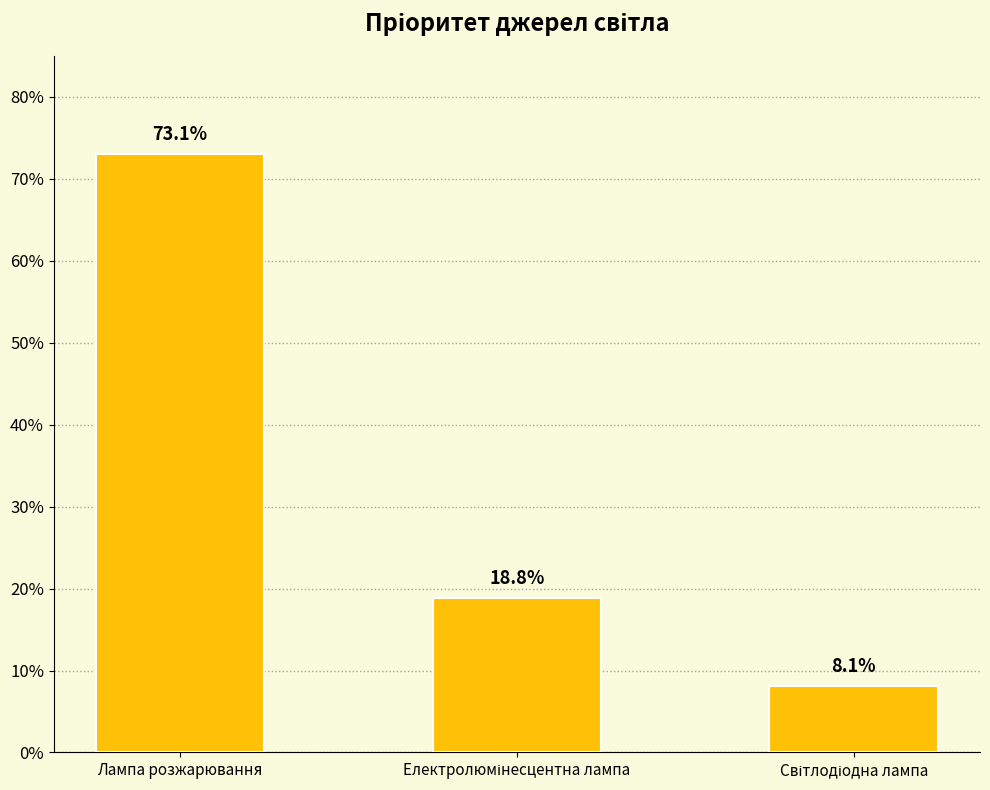

List the labels in order of value, smallest first.

Світлодіодна лампа, Електролюмінесцентна лампа, Лампа розжарювання